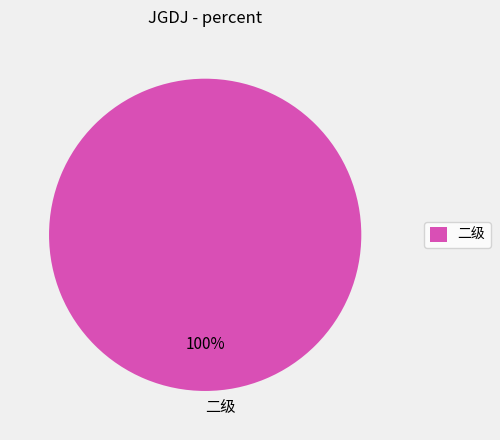

Rank the categories by value from lowest to highest.

二级